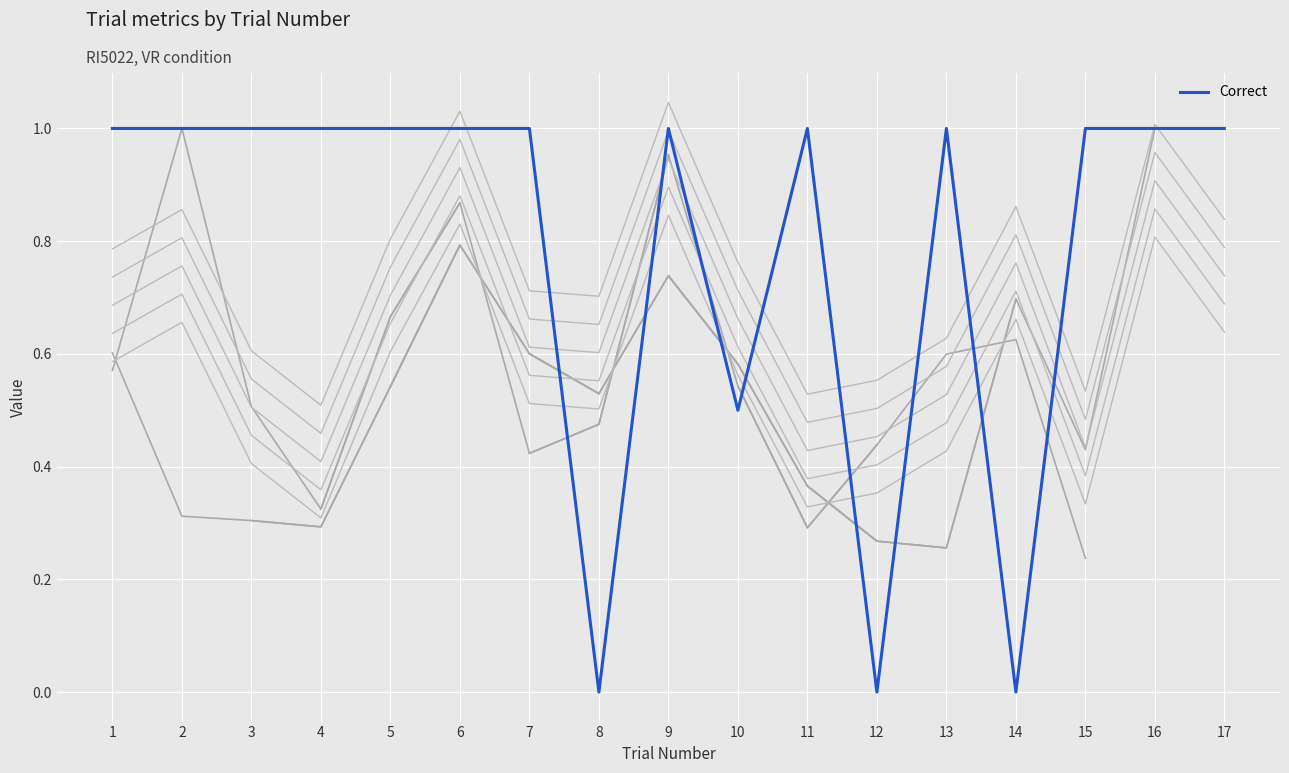

Is this an area chart (filled region under the line)?

No